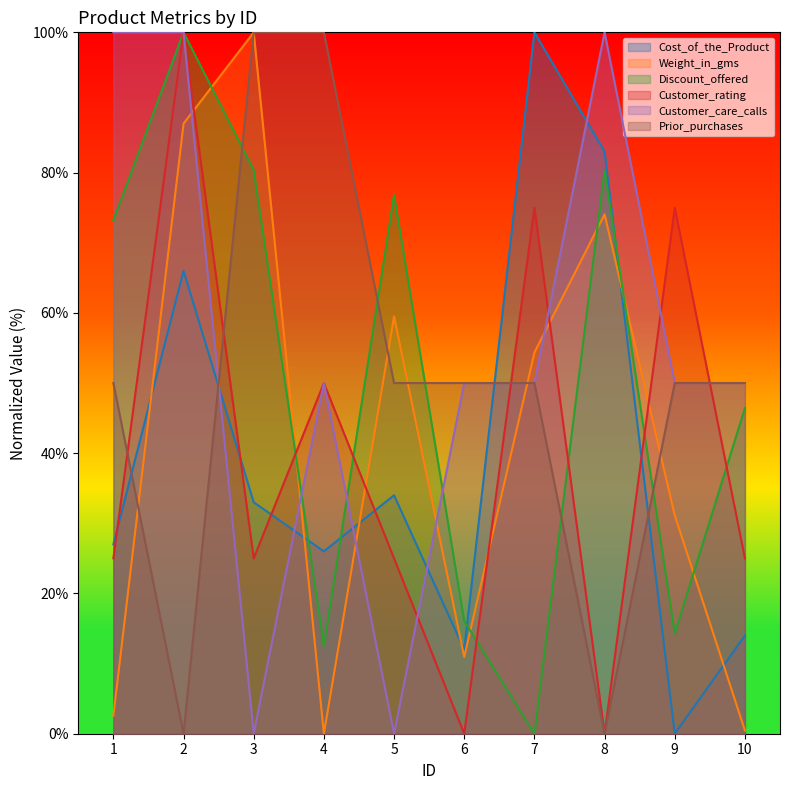

What is the sum of all Cost_of_the_Product values?

395.0